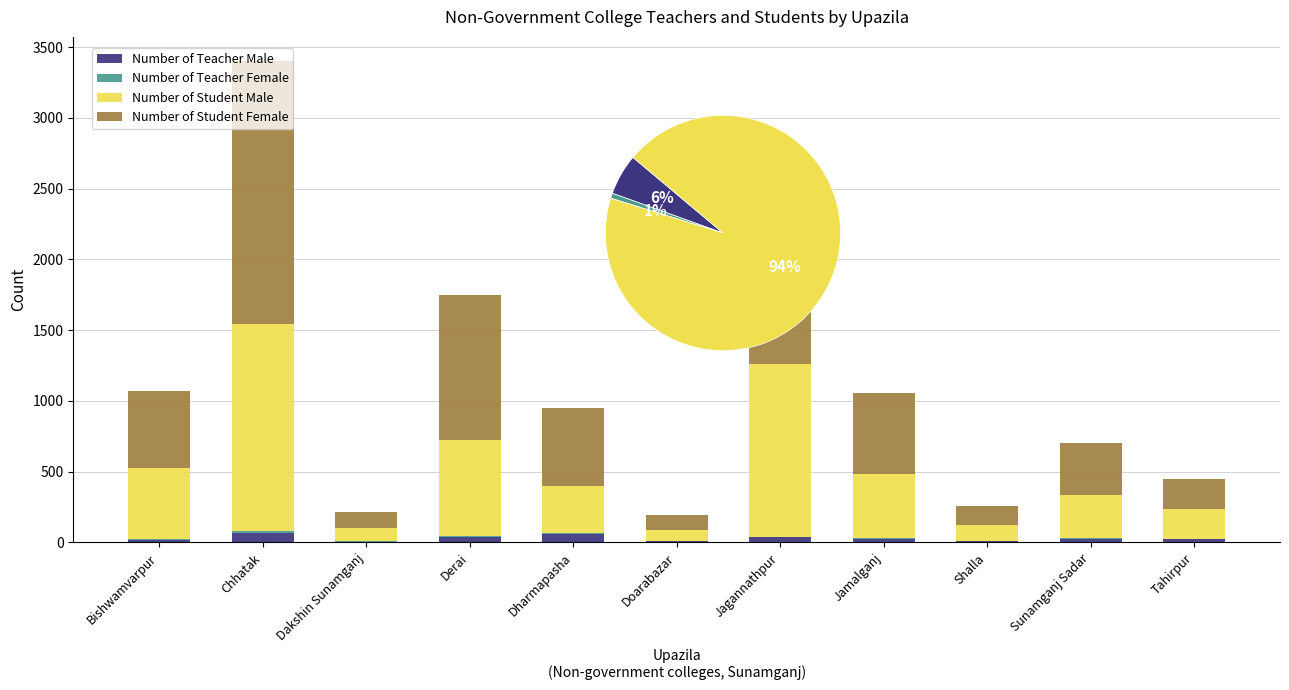

Which has a higher value, Sunamganj Sadar or Chhatak?

Chhatak